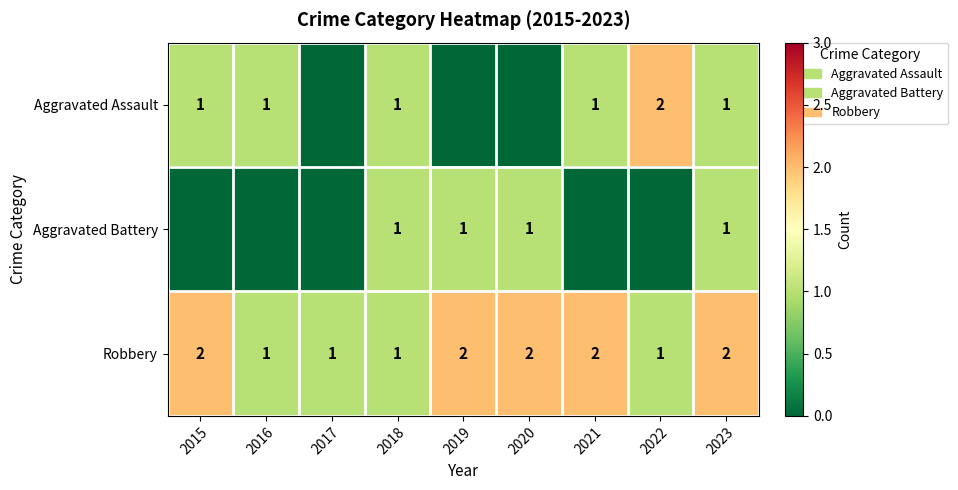

Is it true that Aggravated Assault equals 1 at 2018?

True